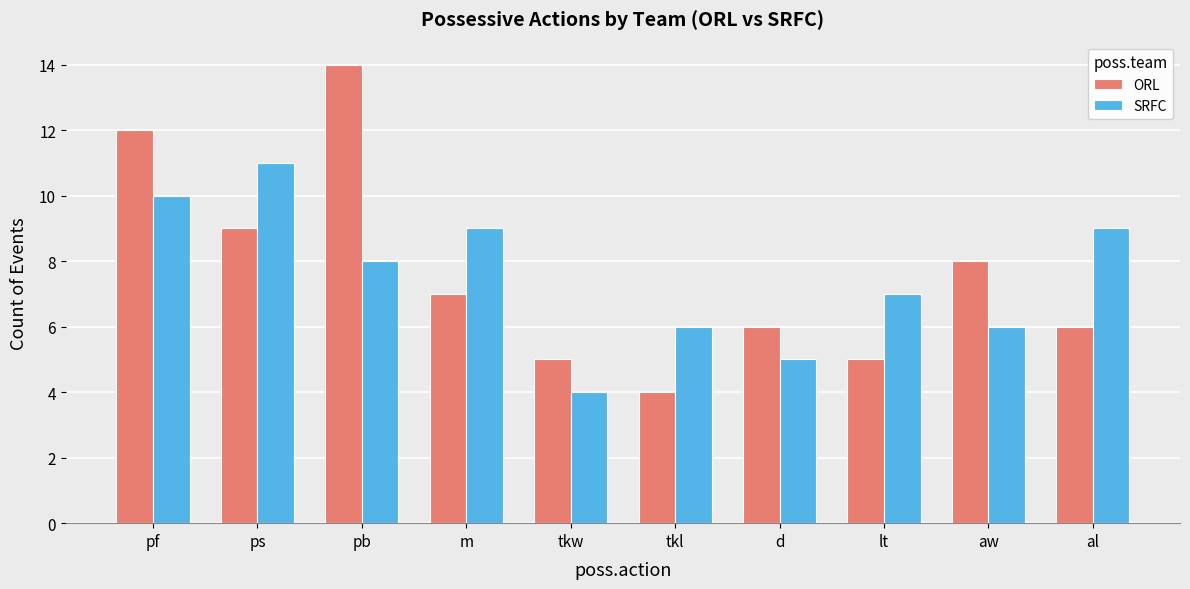

Are the bars horizontal?

No